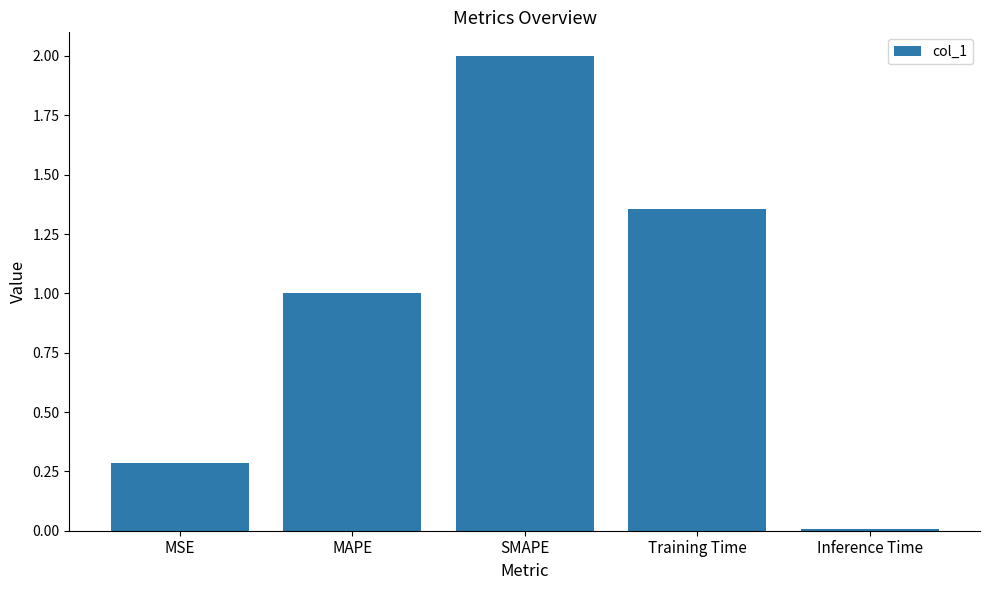

Which category has the lowest value across all series?

Inference Time